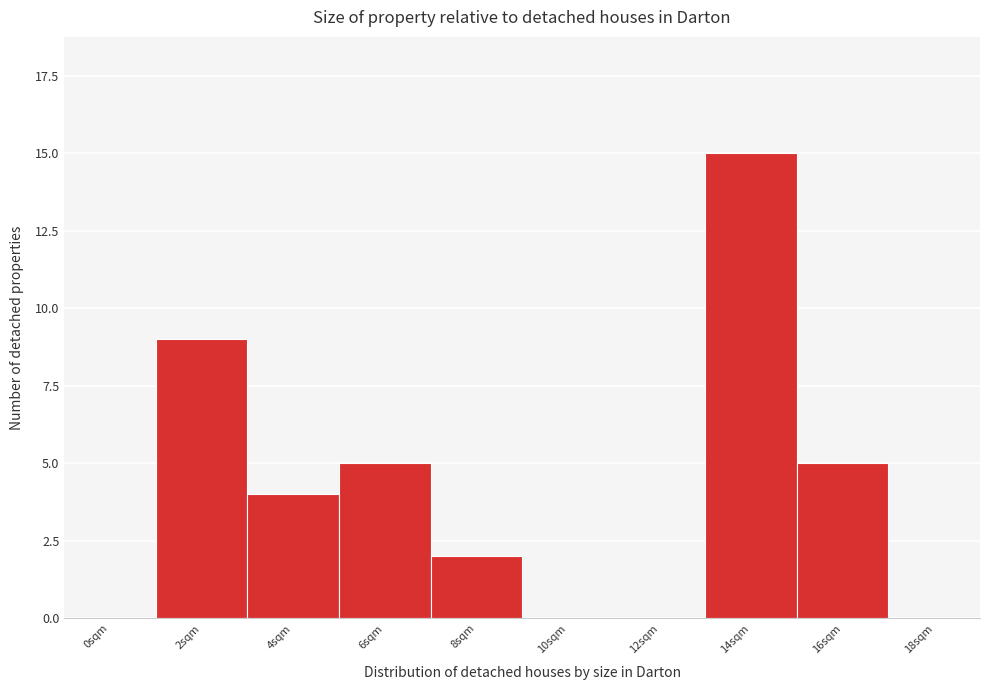

Reading left to right, what are all the values shown in this chart?

0sqm=0	2sqm=9	4sqm=4	6sqm=5	8sqm=2	10sqm=0	12sqm=0	14sqm=15	16sqm=5	18sqm=0